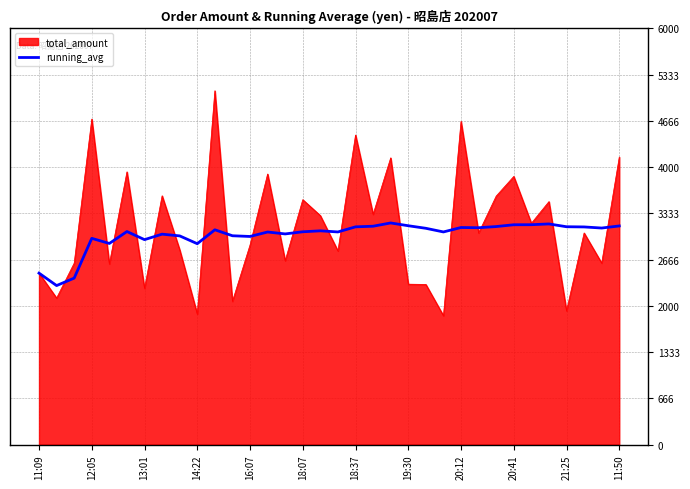

Which series has the widest spread of values?

total_amount